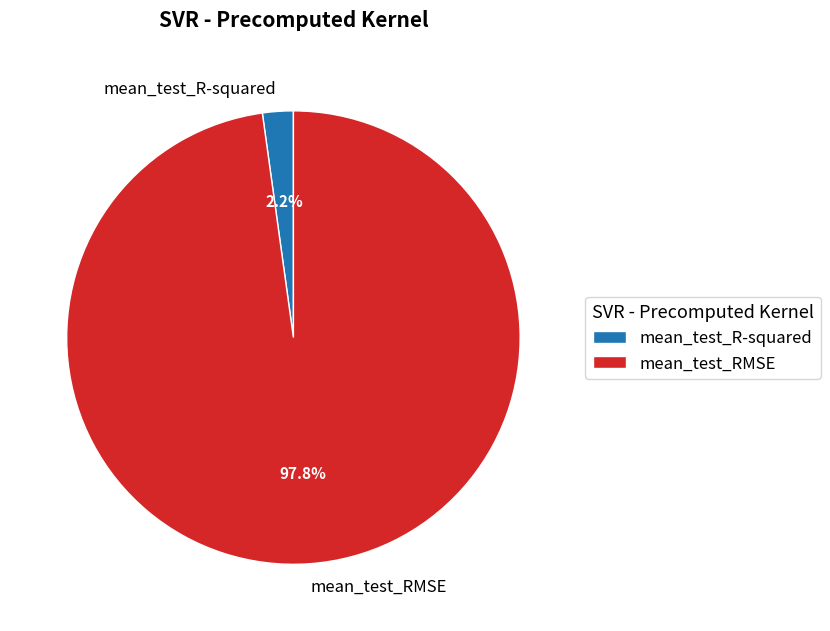

What is the largest slice in the pie chart?

mean_test_RMSE